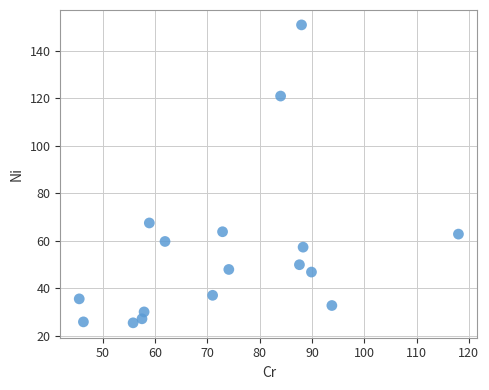

What Y value in the scatter plot is closest to 88?

67.5